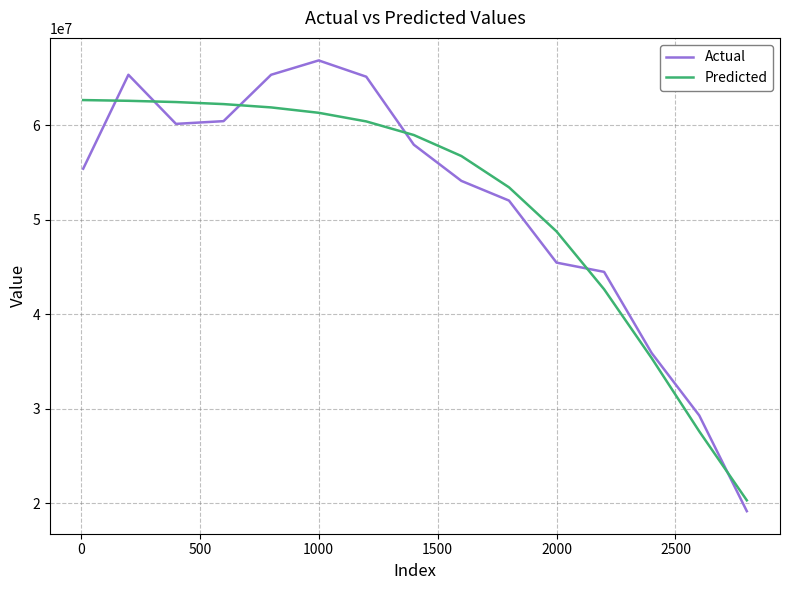

Which series has the largest range (max minus min)?

Actual